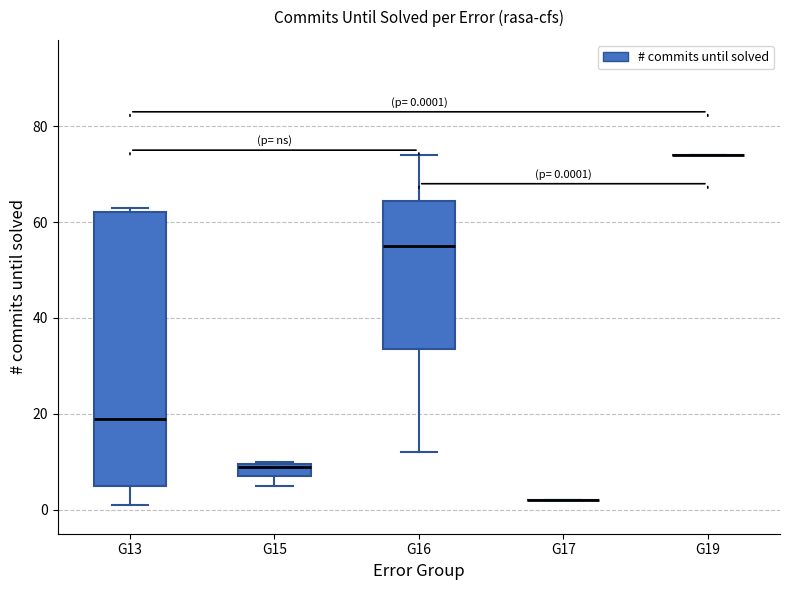

Which box is the tallest, from its lower edge to its upper edge?

G13